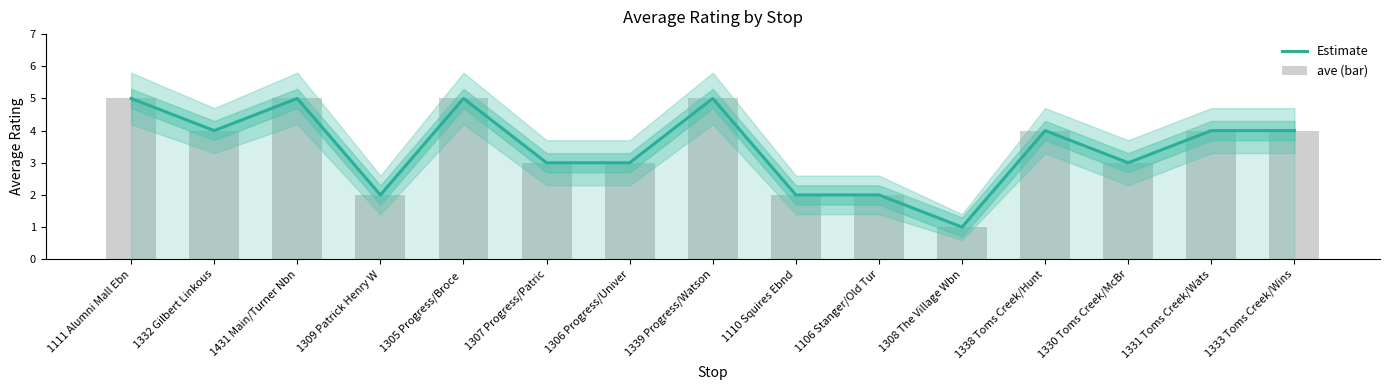

Count the number of categories in the chart.

15